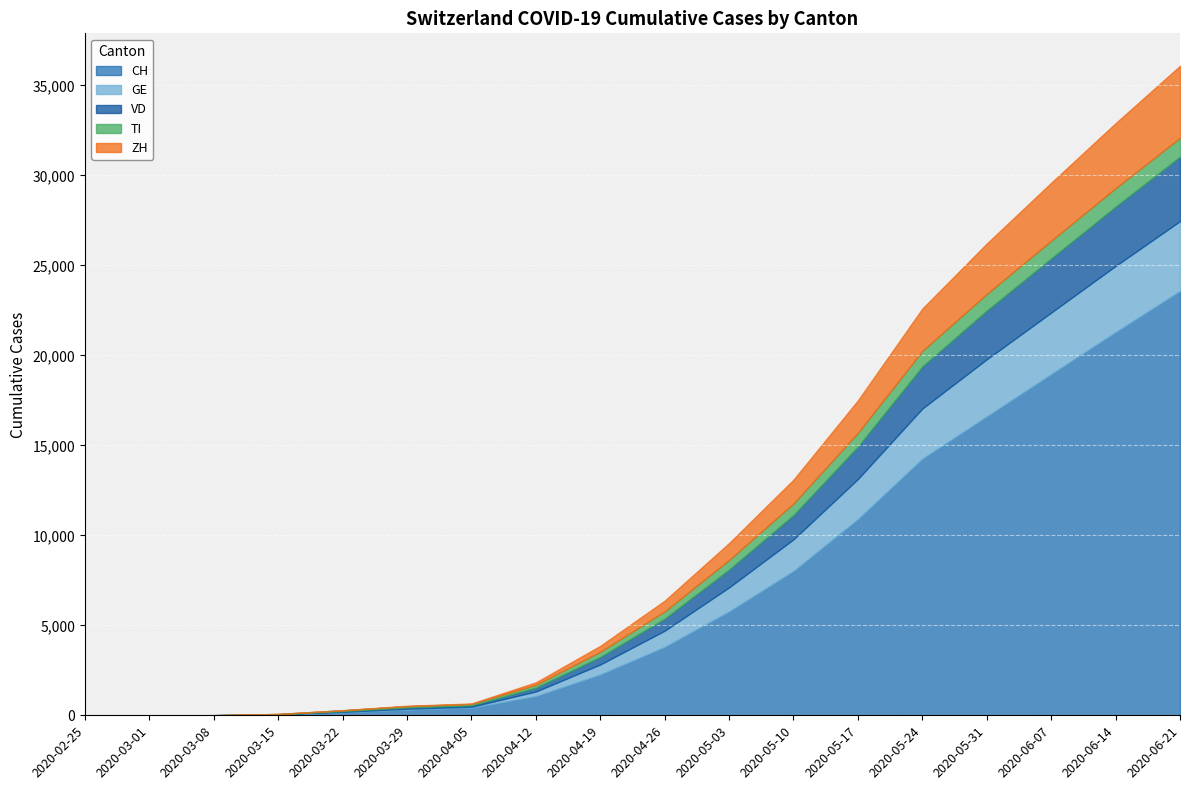

How many values in the CH series exceed 3795?

8